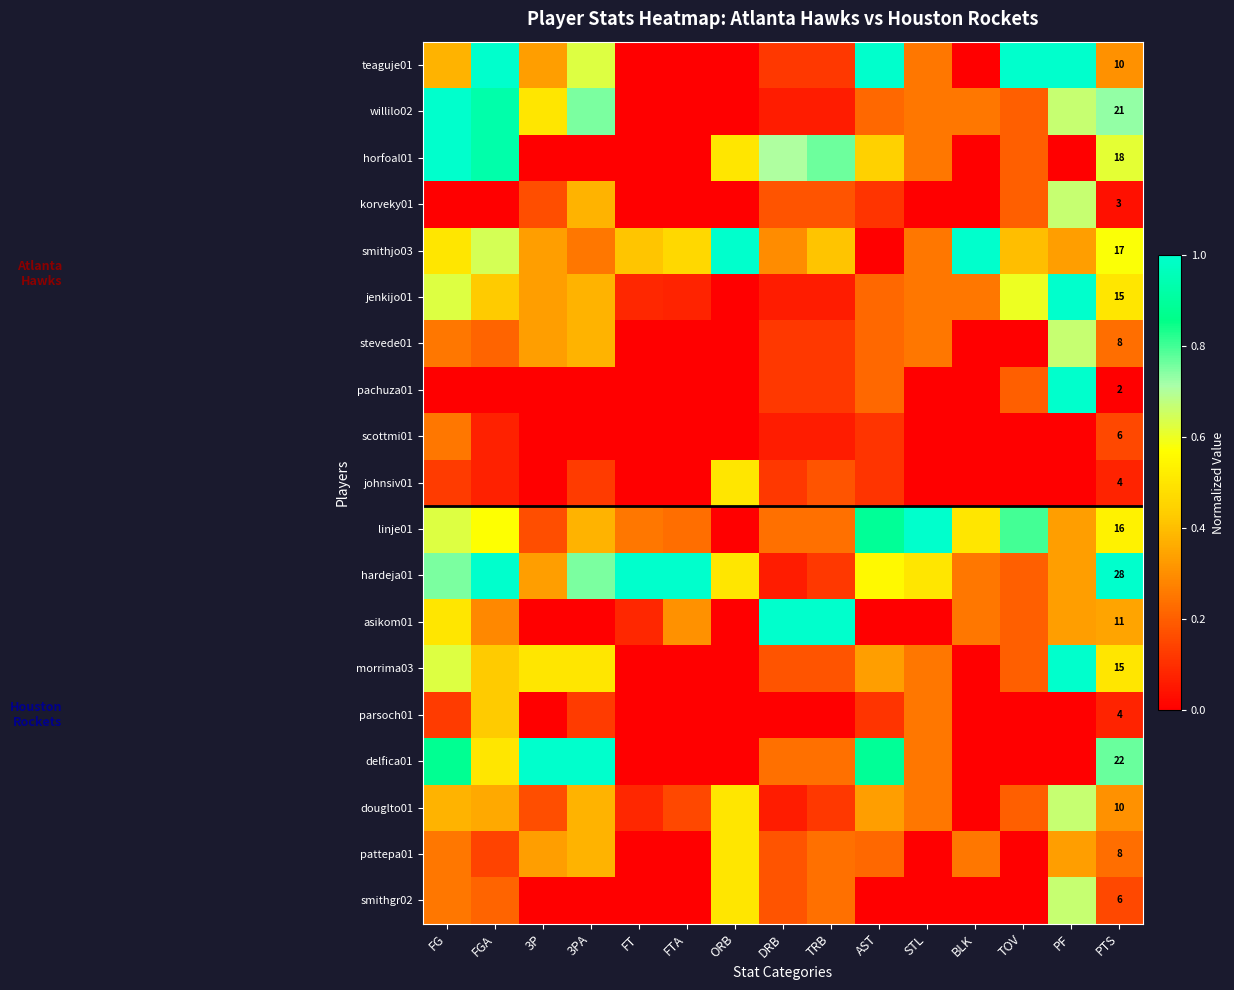

The linje01 series shows 0.2 at DRB. True or false?

True